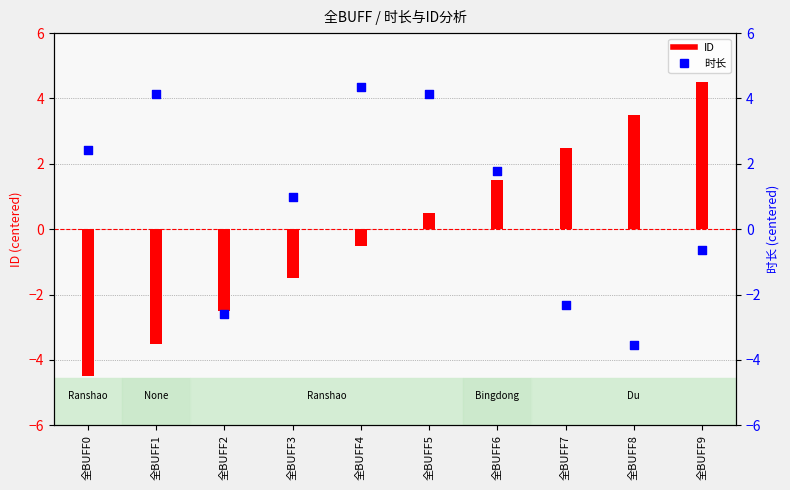

At how many categories does at least one series exceed -1?

9